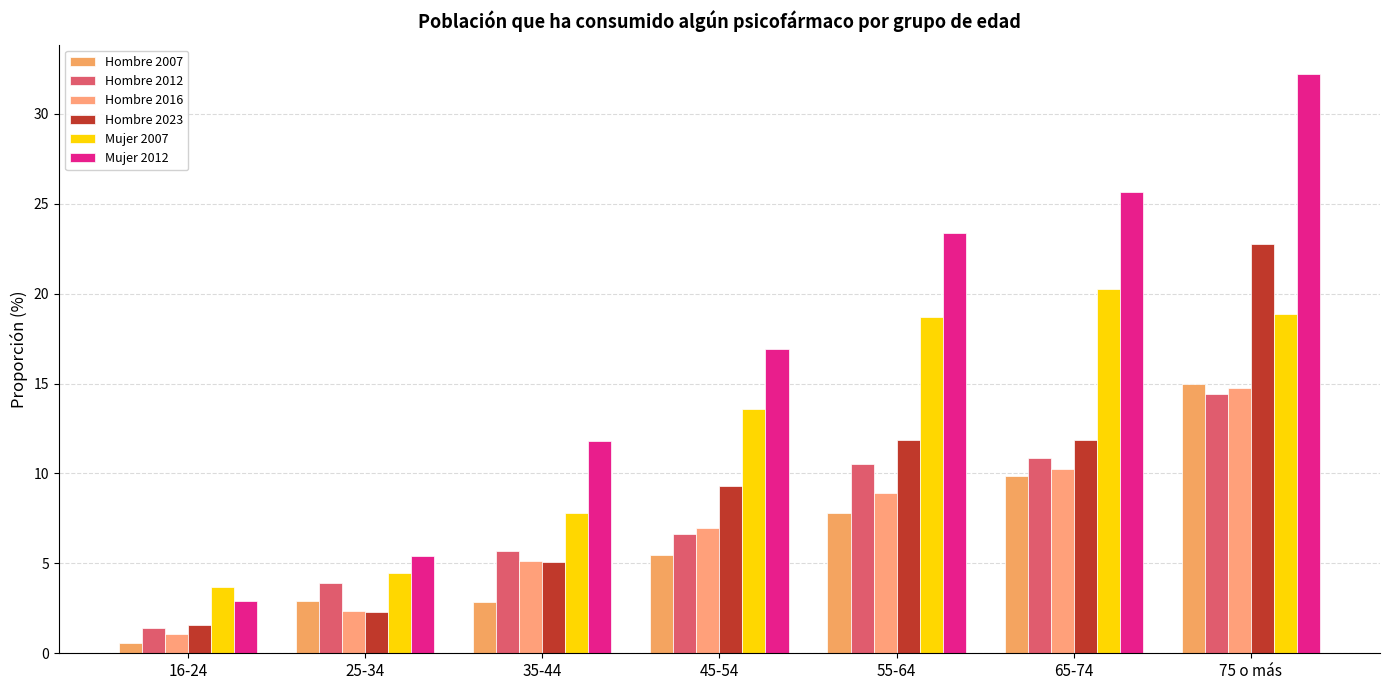

Is the value of Mujer 2007 at 16-24 greater than the value of Hombre 2016 at 16-24?

Yes